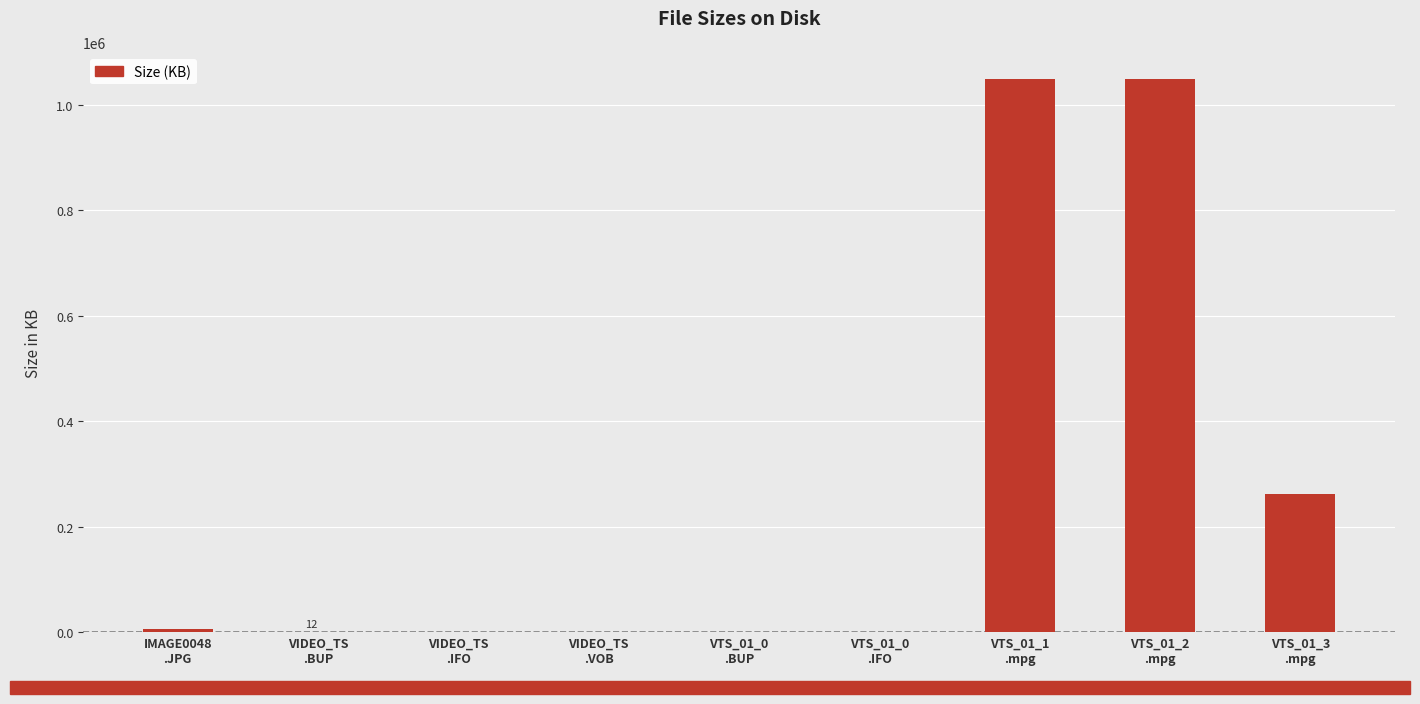

What is the maximum value shown in the chart?

1048576.0